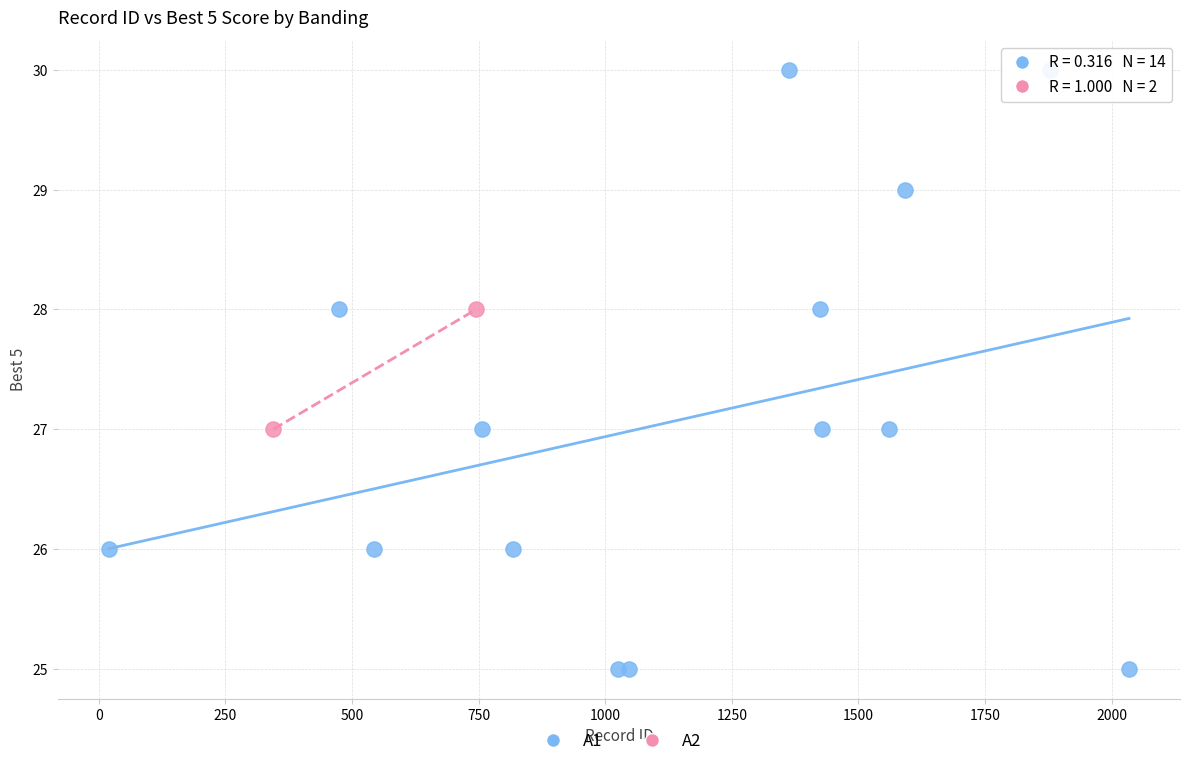

What are all the series names shown in the legend?

A1, A2